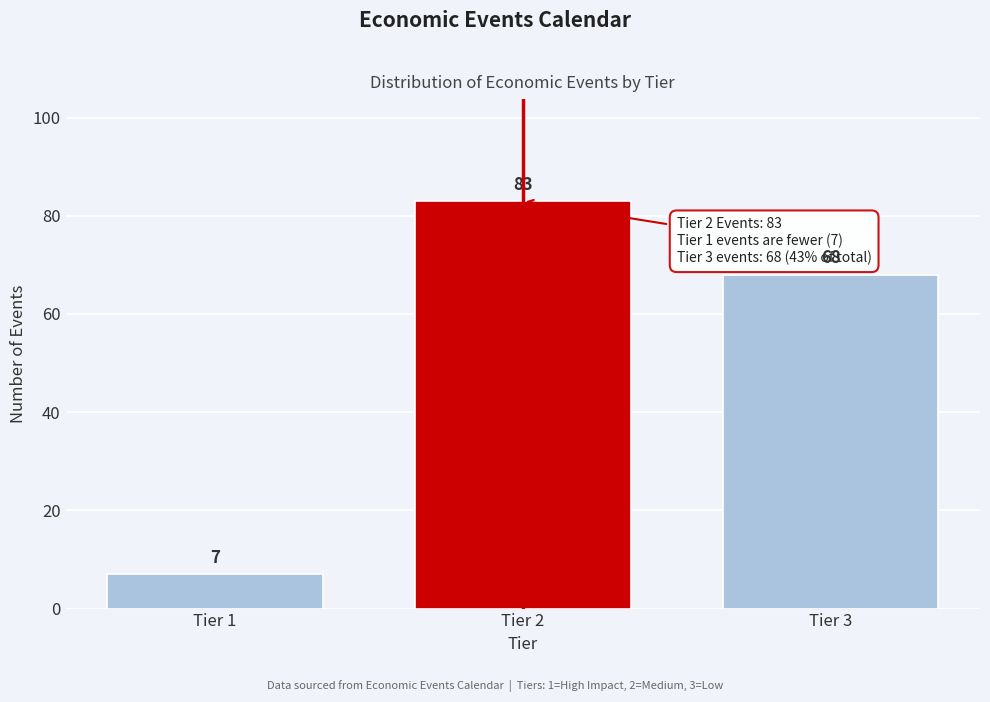

Reading right to left, extract all data points from this chart.

Tier 3=68	Tier 2=83	Tier 1=7